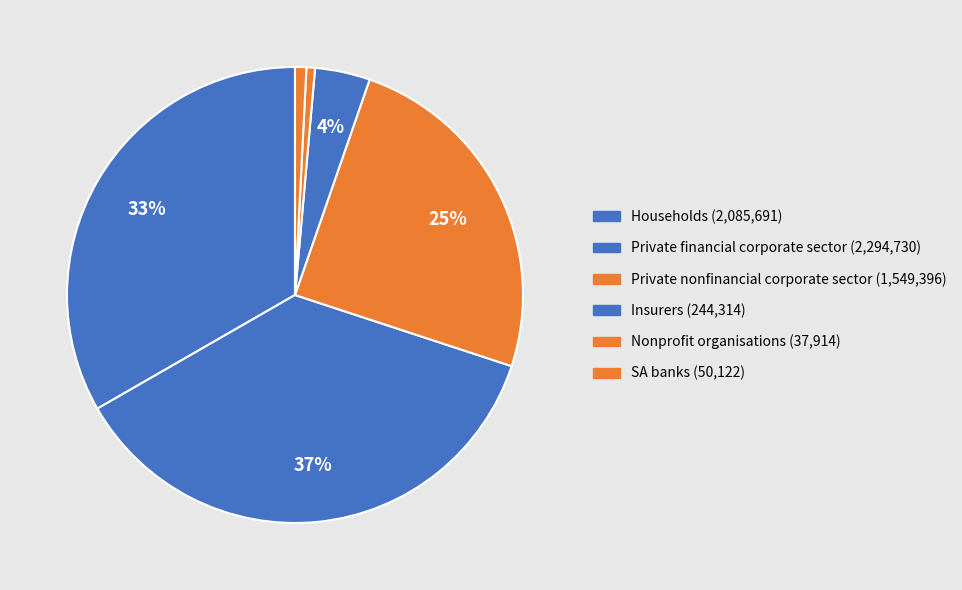

To the nearest percent, what is the difference between the largest and smallest slice percentages?

36%